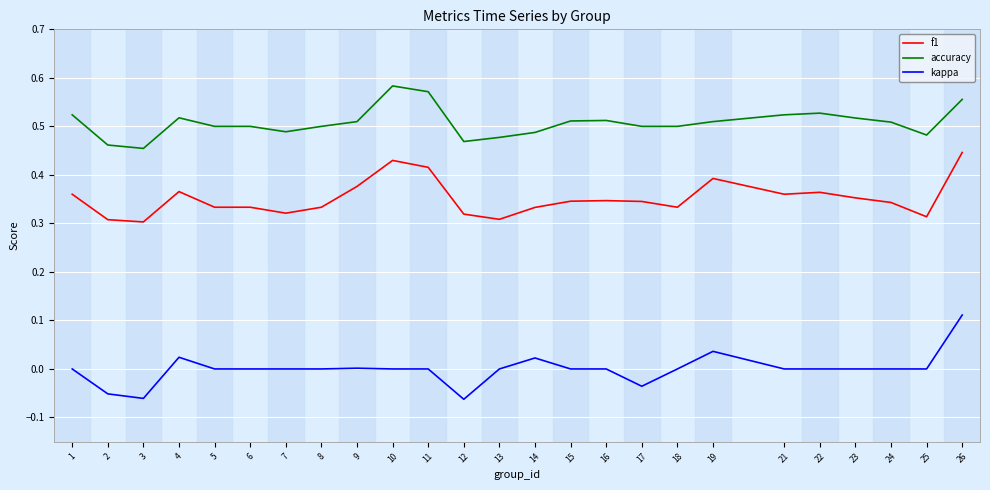

Between 3 and 16, which series saw the biggest shift?

kappa